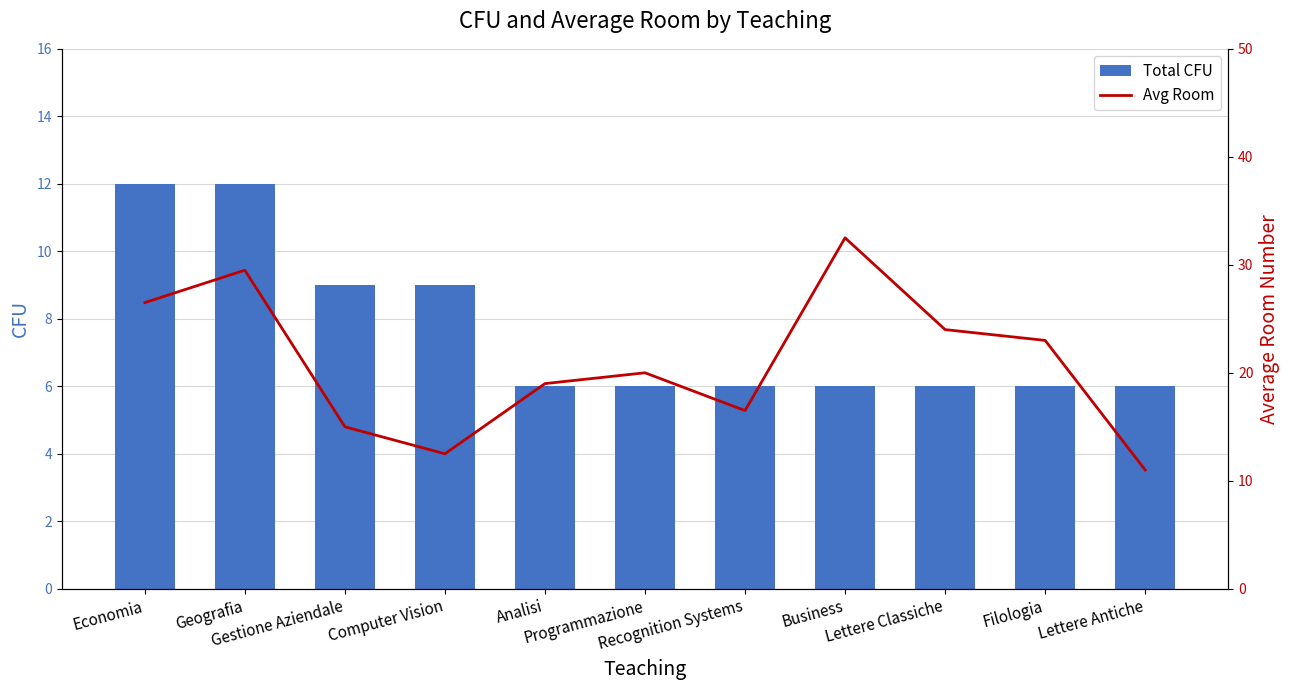

Which series has the largest range (max minus min)?

Avg Room